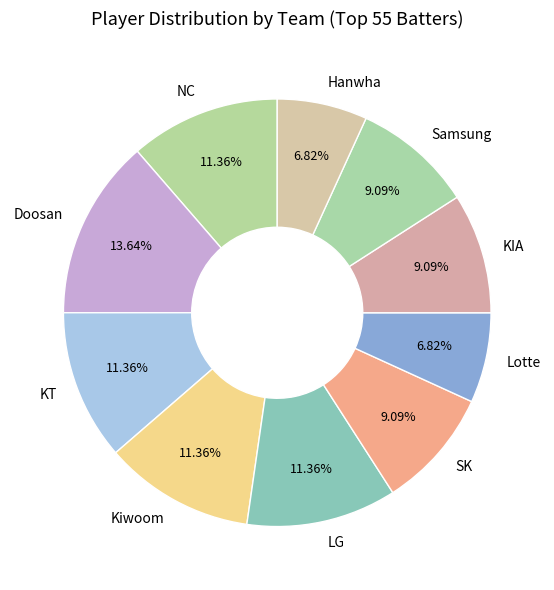

How many slices are in this pie chart?

10